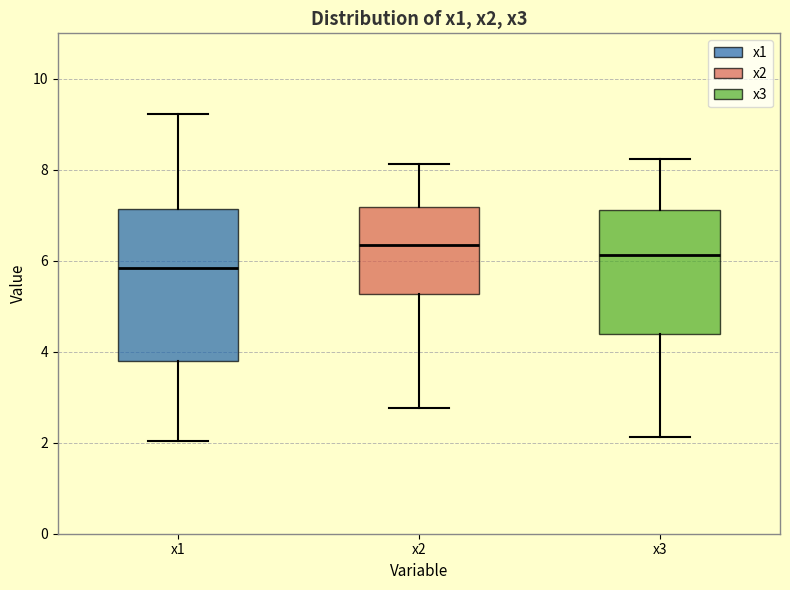

Where is the upper edge of the box for x1 on the y-axis? The values are not printed on the chart, so give them approximately, as read against the axis.

7.2